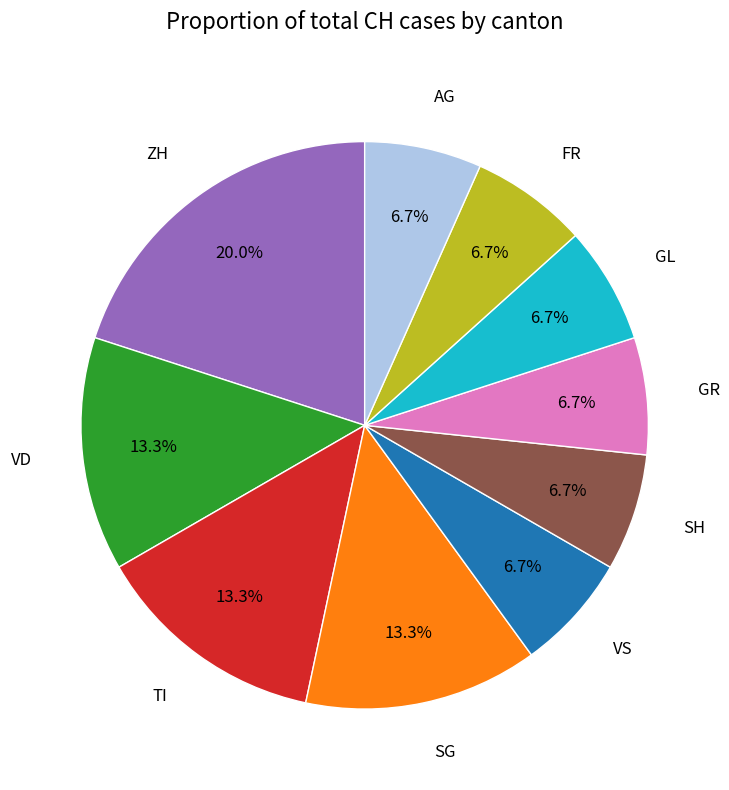

Does any single category account for the majority?

No